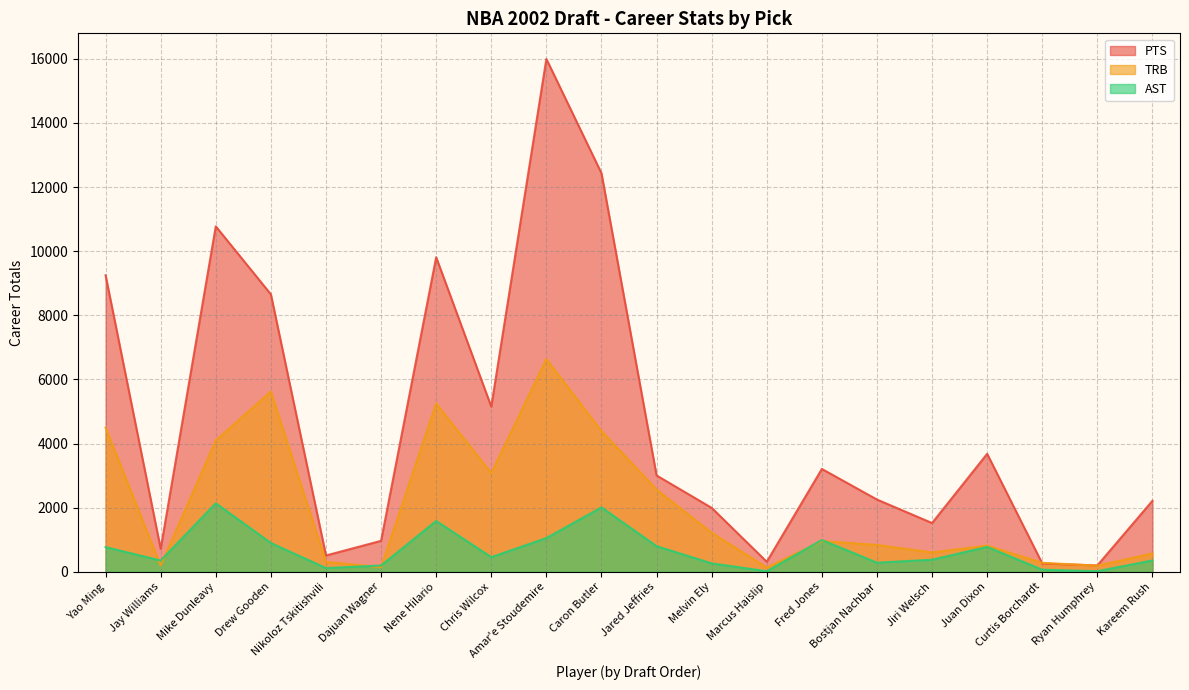

At which category does TRB reach its first local valley?

Jay Williams